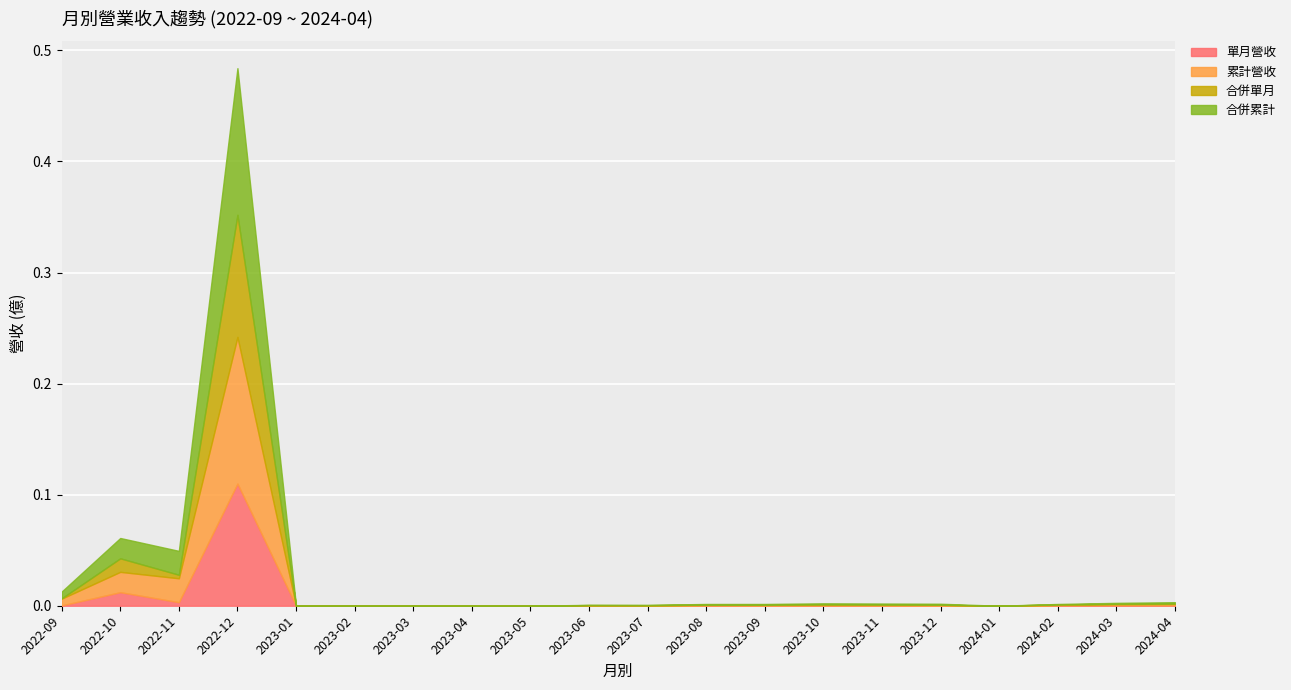

Reading left to right, transcribe all the data shown in this chart.

單月營收: 0.0	0.0	0.0	0.1	0.0	0.0	0.0	0.0	0.0	0.0	0.0	0.0	0.0	0.0	0.0	0.0	0.0	0.0	0.0	0.0
累計營收: 0.0	0.0	0.0	0.1	0.0	0.0	0.0	0.0	0.0	0.0	0.0	0.0	0.0	0.0	0.0	0.0	0.0	0.0	0.0	0.0
合併單月: 0.0	0.0	0.0	0.1	0.0	0.0	0.0	0.0	0.0	0.0	0.0	0.0	0.0	0.0	0.0	0.0	0.0	0.0	0.0	0.0
合併累計: 0.0	0.0	0.0	0.1	0.0	0.0	0.0	0.0	0.0	0.0	0.0	0.0	0.0	0.0	0.0	0.0	0.0	0.0	0.0	0.0